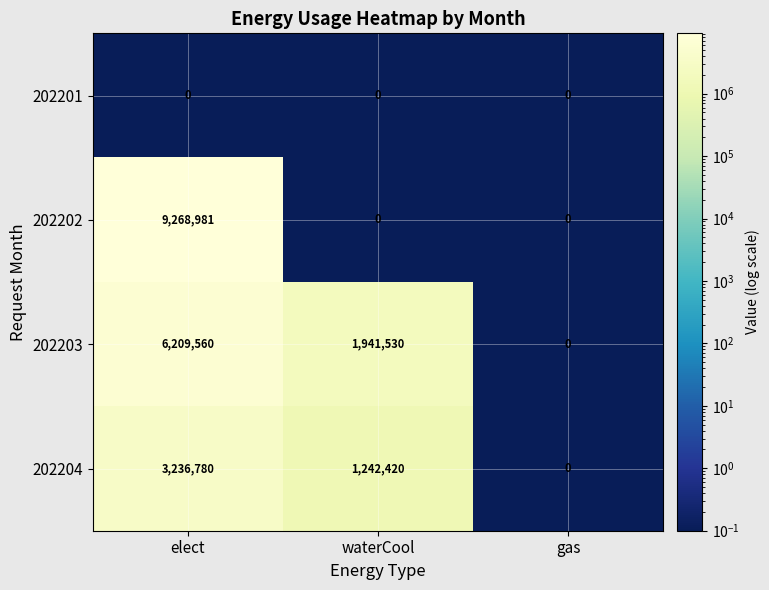

What is the difference between the maximum and second lowest values in the 202203 series?

4268030